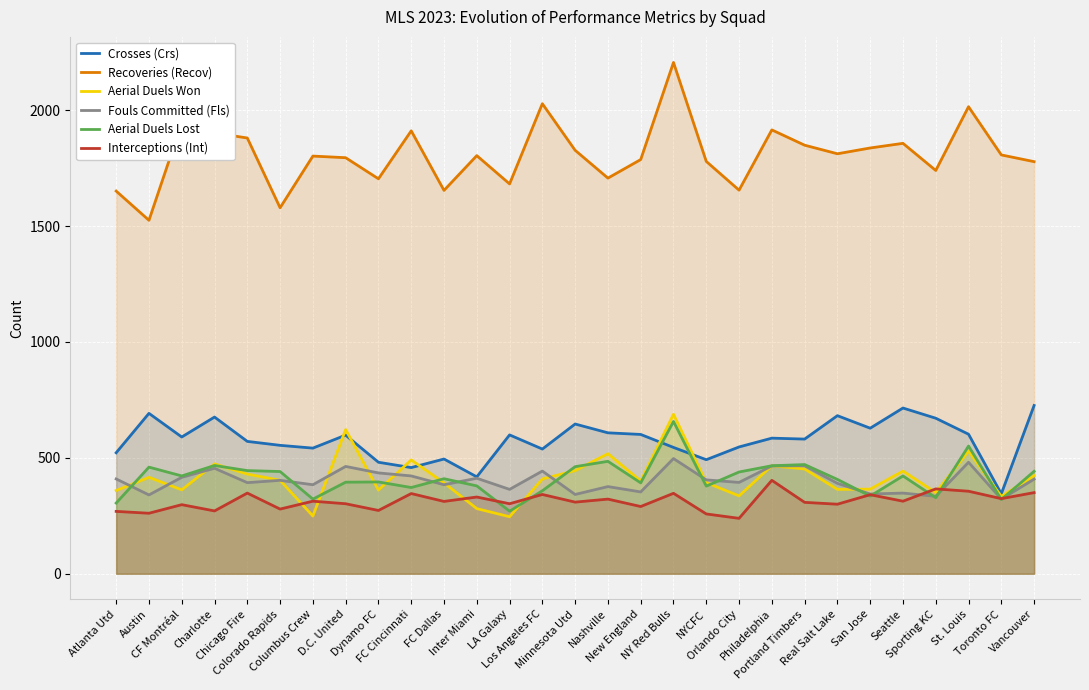

At which label is Aerial Duels Lost closest to 463?

Minnesota Utd